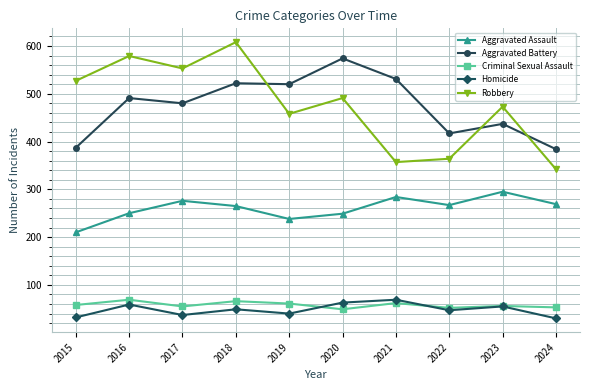

How many distinct data groups are displayed?

5